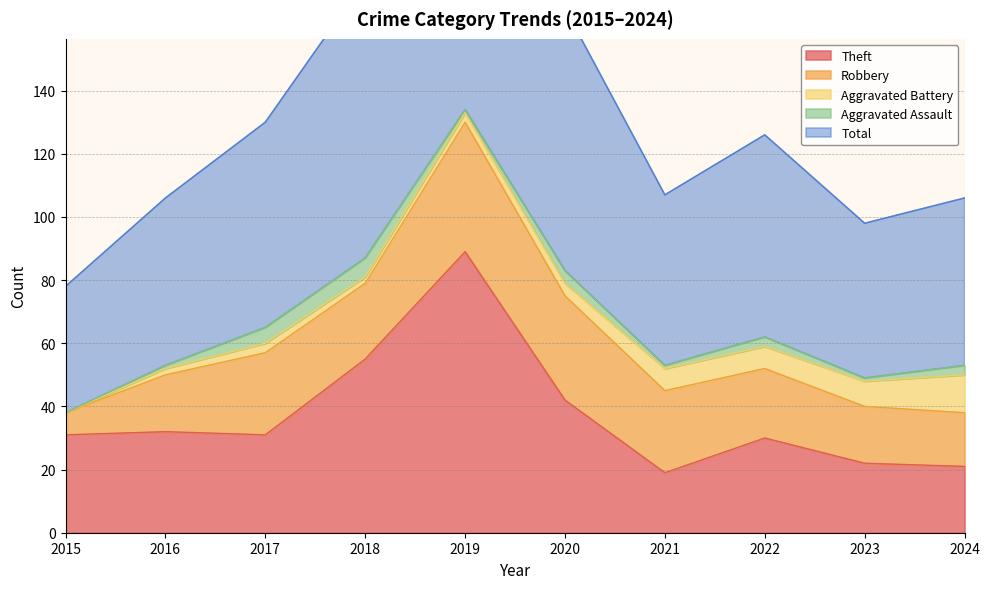

What is the difference between the Aggravated Battery values at 2017 and 2016?

1